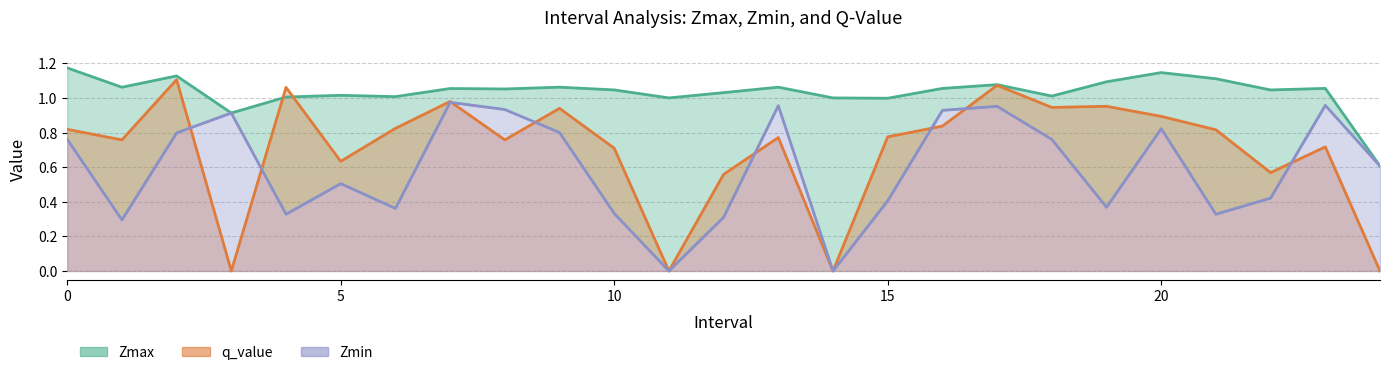

Rank the series at 10 from highest to lowest value.

Zmax, q_value, Zmin